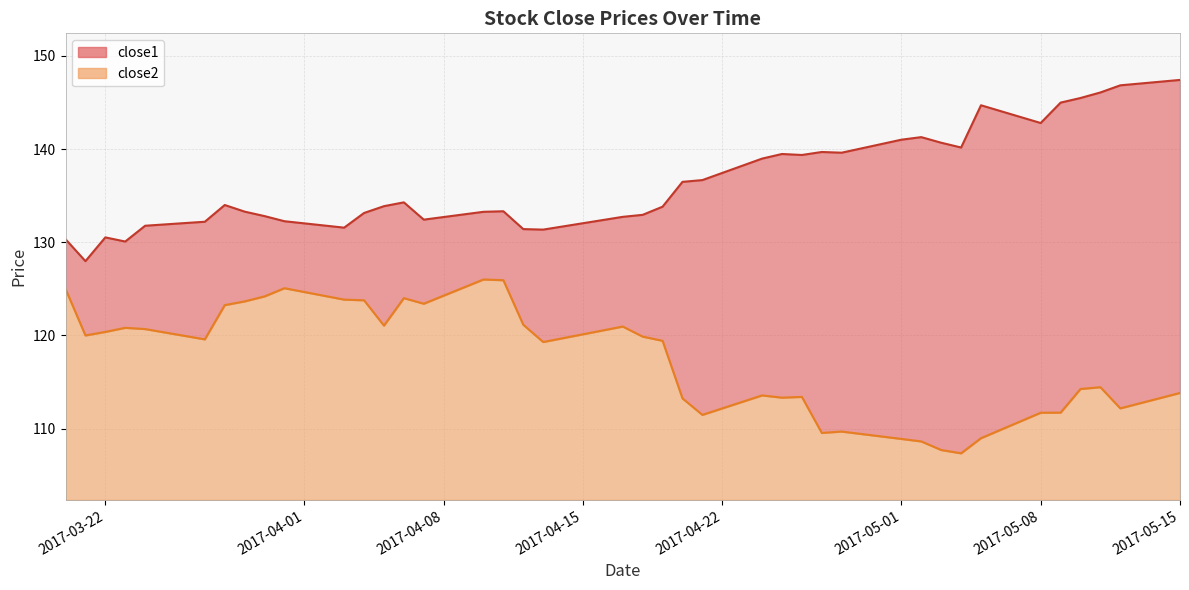

True or false: close1 has a value of 237.7 at 35.

False